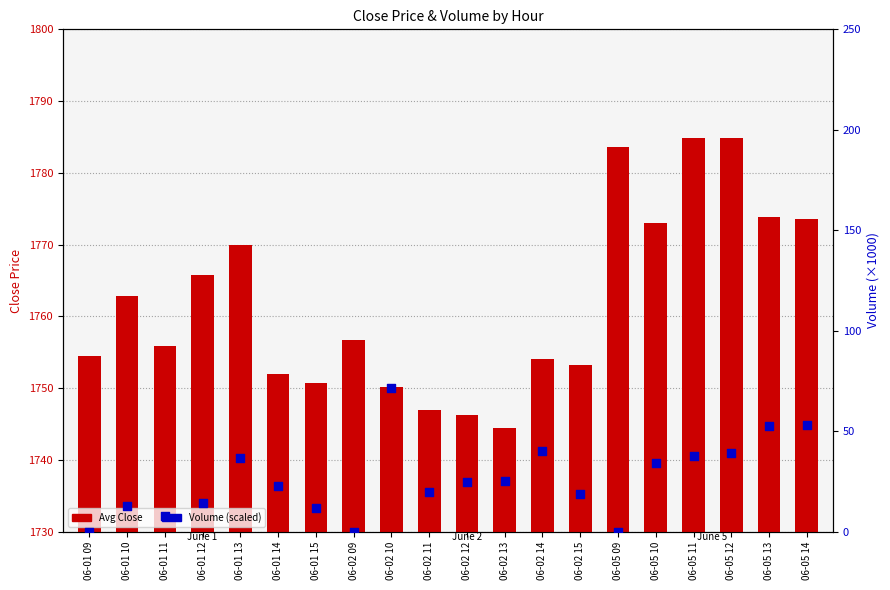

Which series contains the lowest Y value?

Volume (scaled)